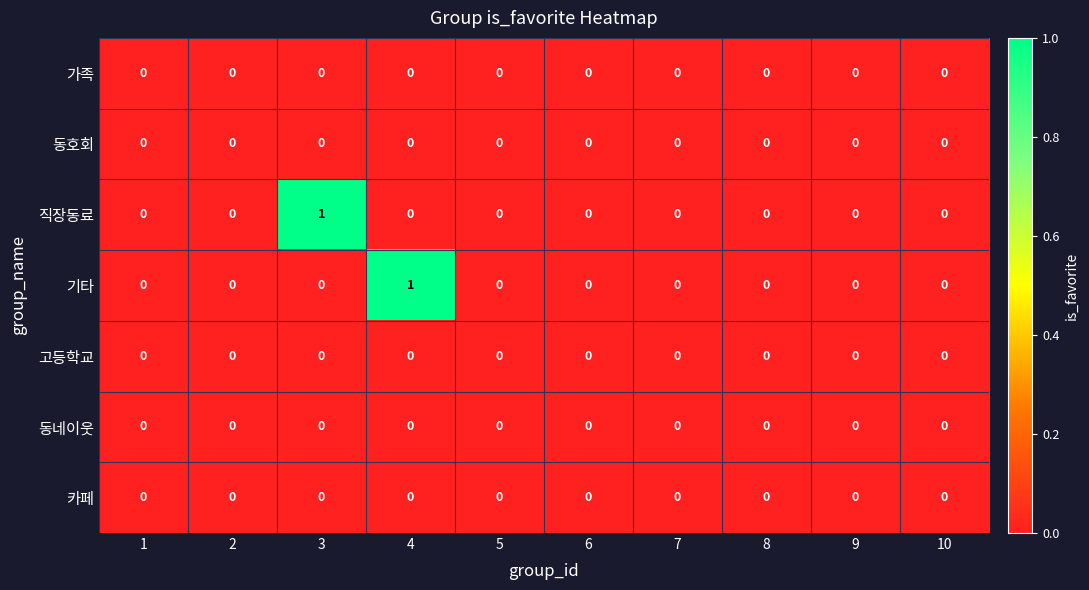

How many 기타 values are between 0 and 1?

10